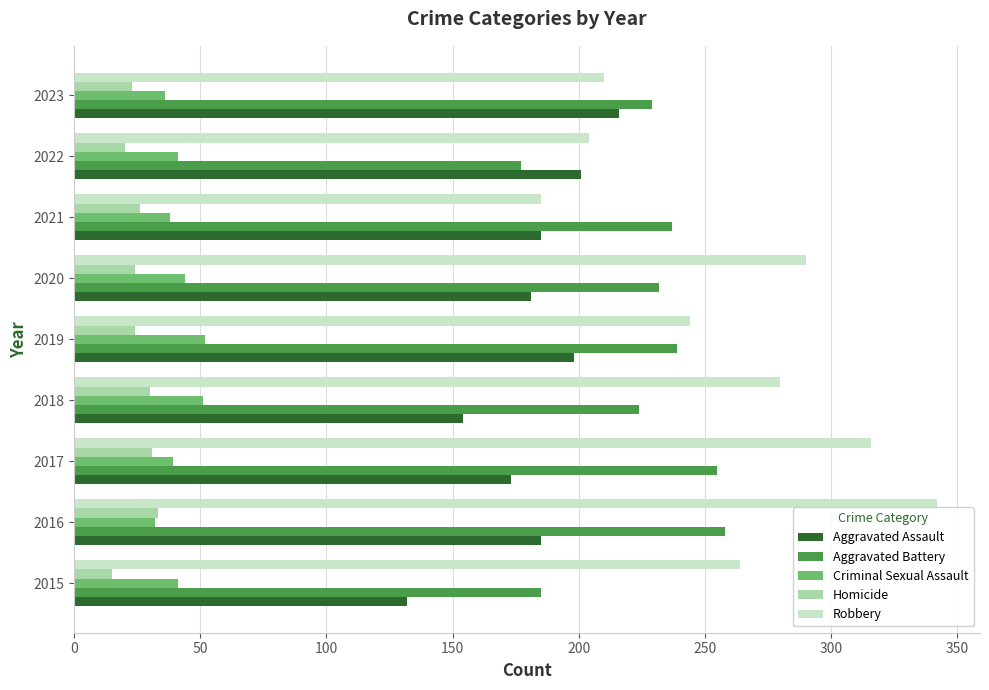

Which series has the largest total across all categories?

Robbery